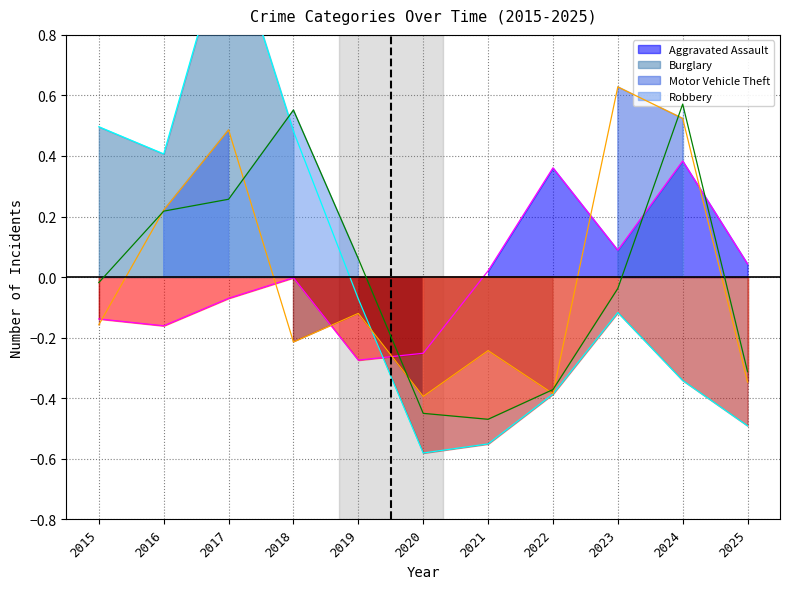

Is it true that Robbery equals -0.1 at 2023?

False